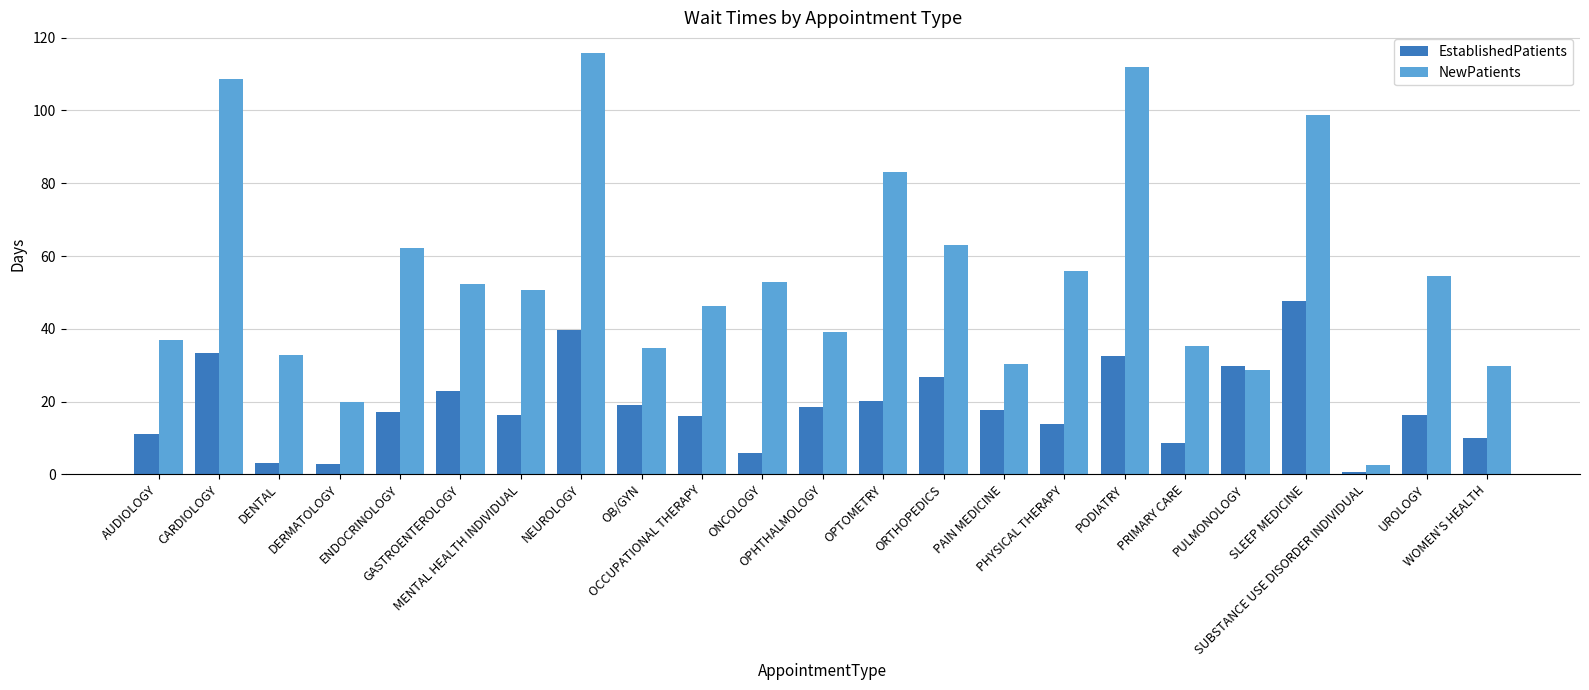

What is the total value across all series at OPHTHALMOLOGY?

57.4